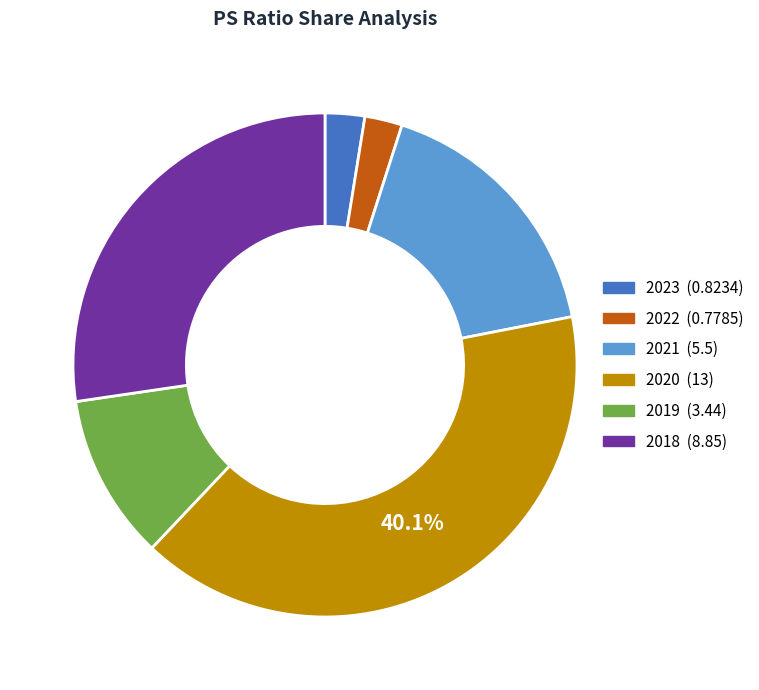

Does 2019 account for over 50% of the chart?

No